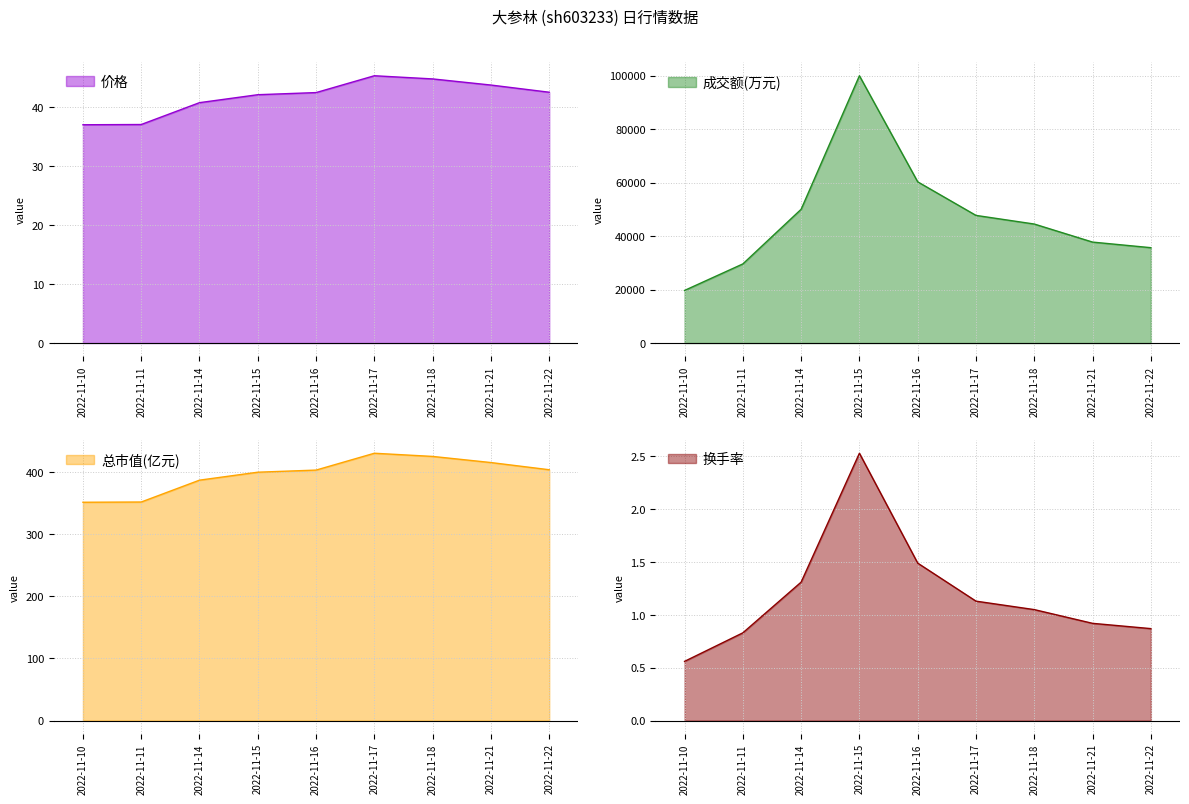

List the labels in order of 换手率 value, smallest first.

2022-11-10, 2022-11-11, 2022-11-22, 2022-11-21, 2022-11-18, 2022-11-17, 2022-11-14, 2022-11-16, 2022-11-15